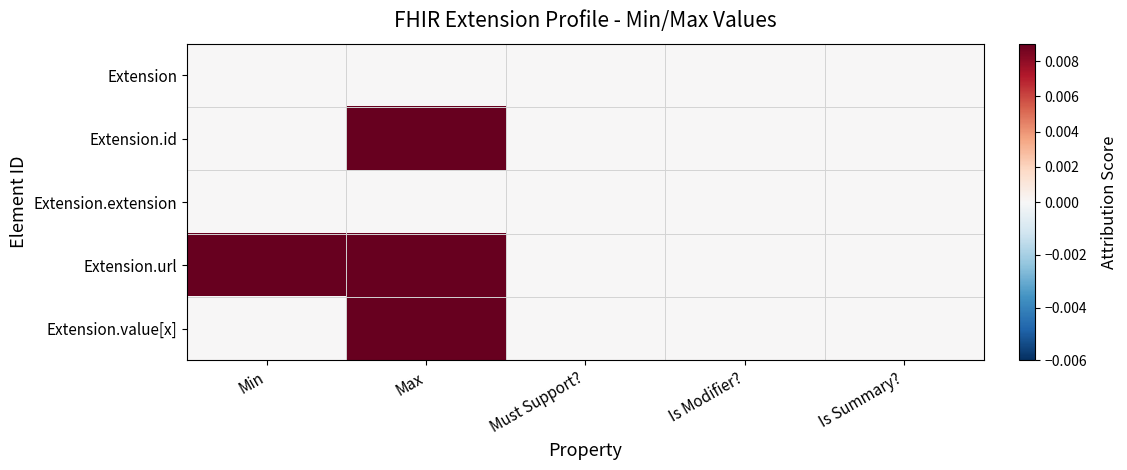

Between Min and Is Summary?, which is larger?

Min